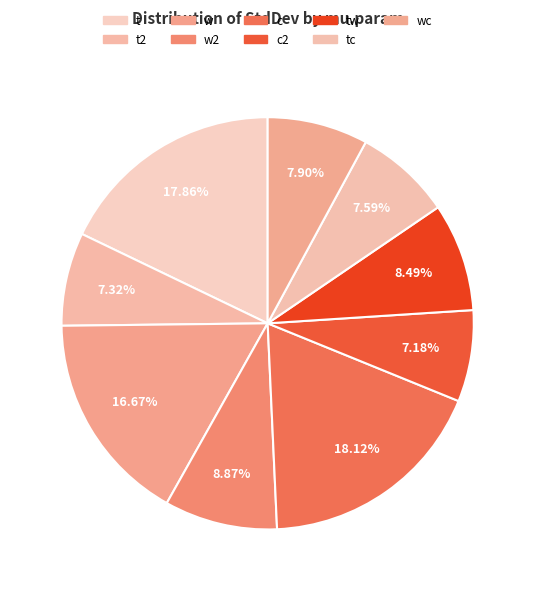

Between w2 and wc, which is larger?

w2